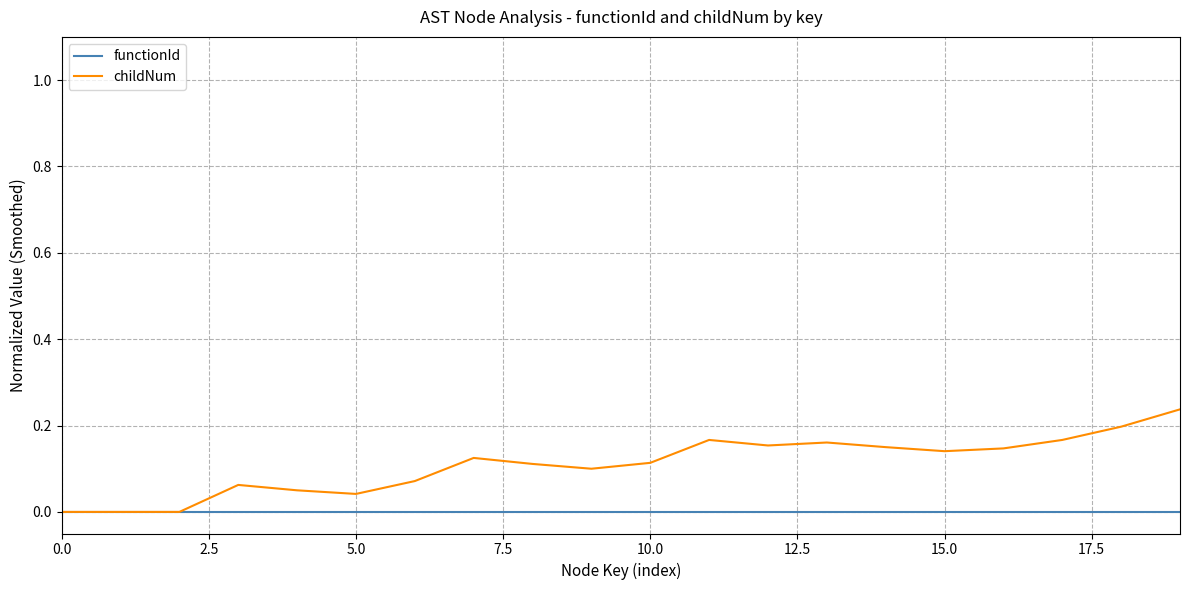

Which series has the largest total across all categories?

childNum